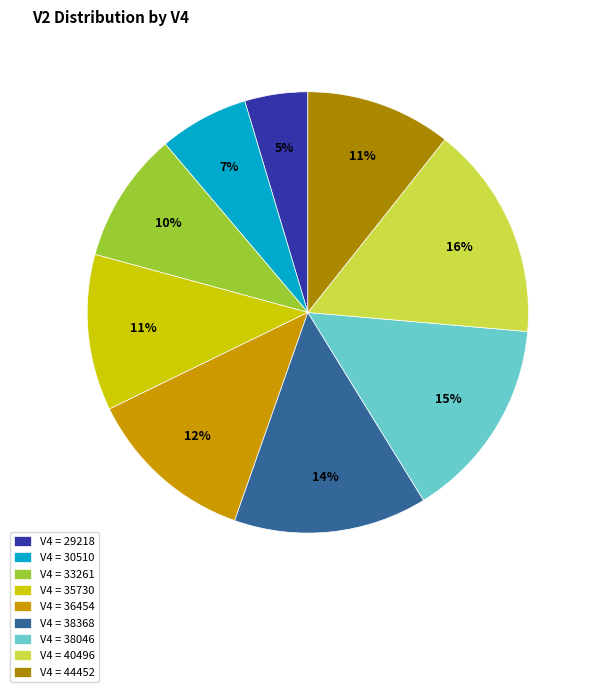

How many segments does this pie chart have?

9